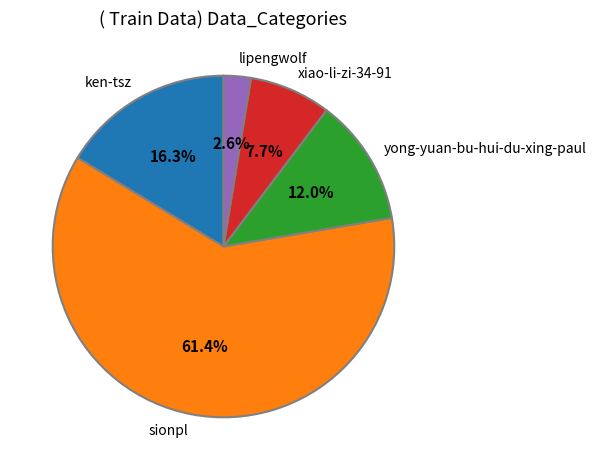

How many slices are in this pie chart?

5